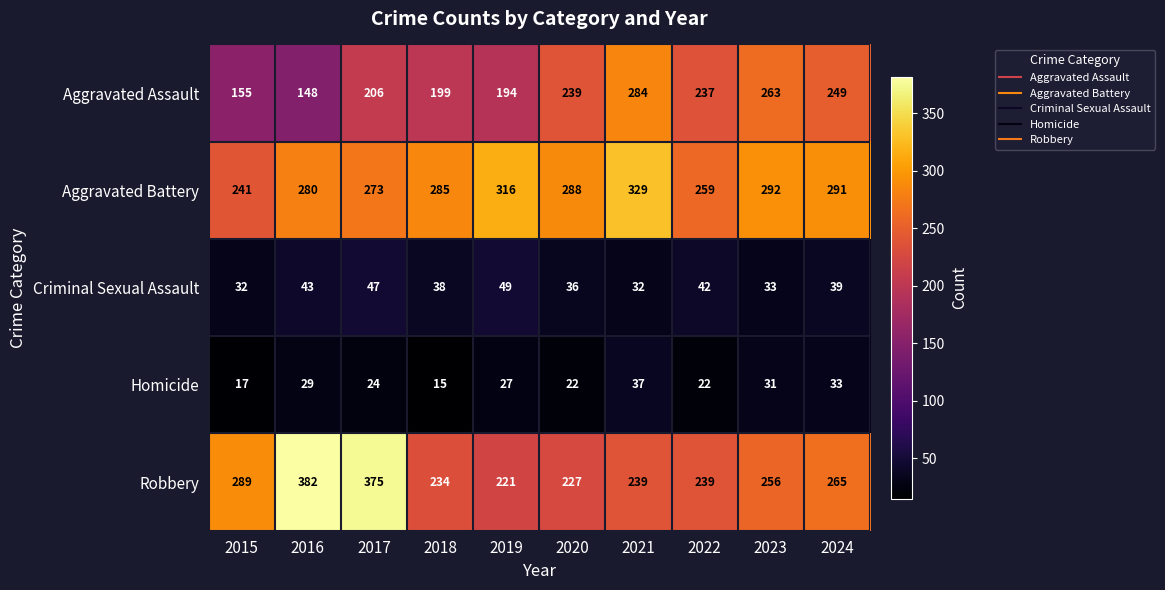

At which label is Homicide closest to 26?

2019